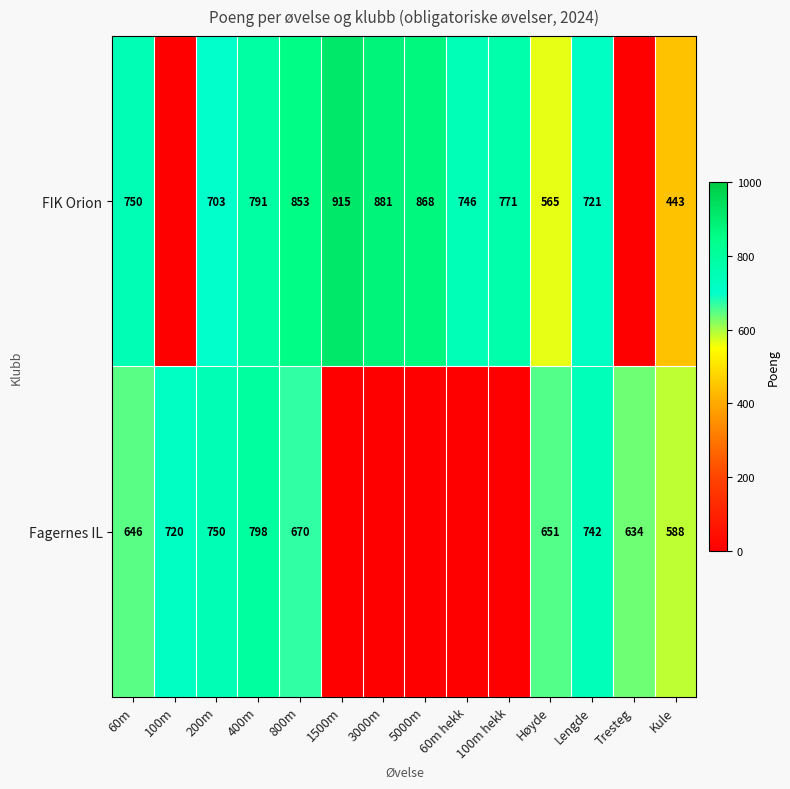

Is it true that FIK Orion equals 408.8 at 100m hekk?

False